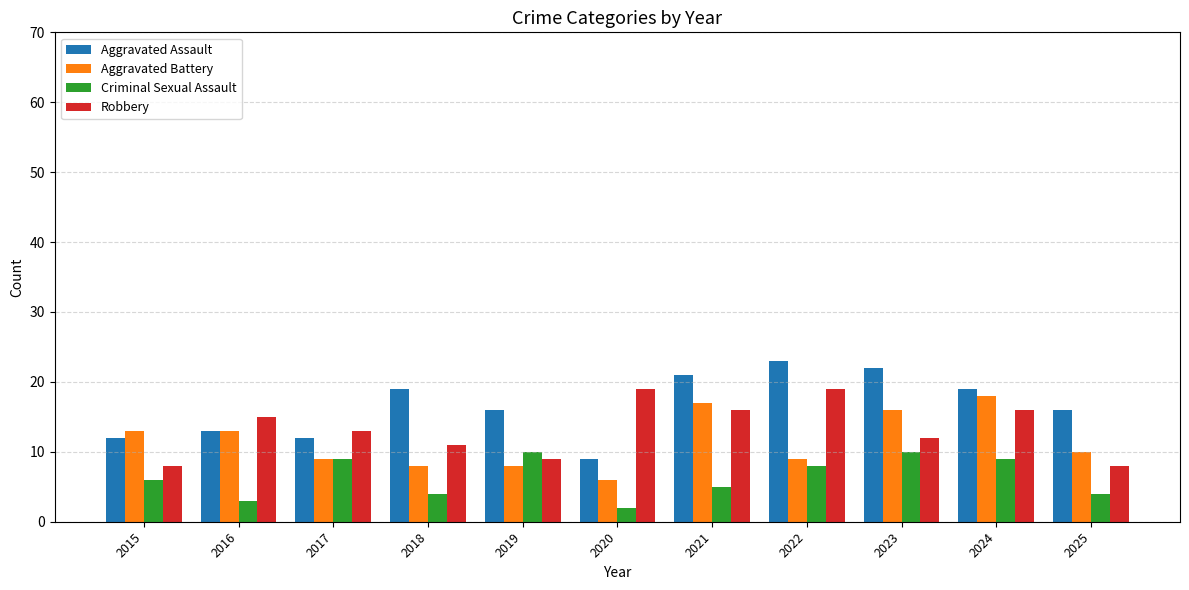

Which series has the largest total across all categories?

Aggravated Assault